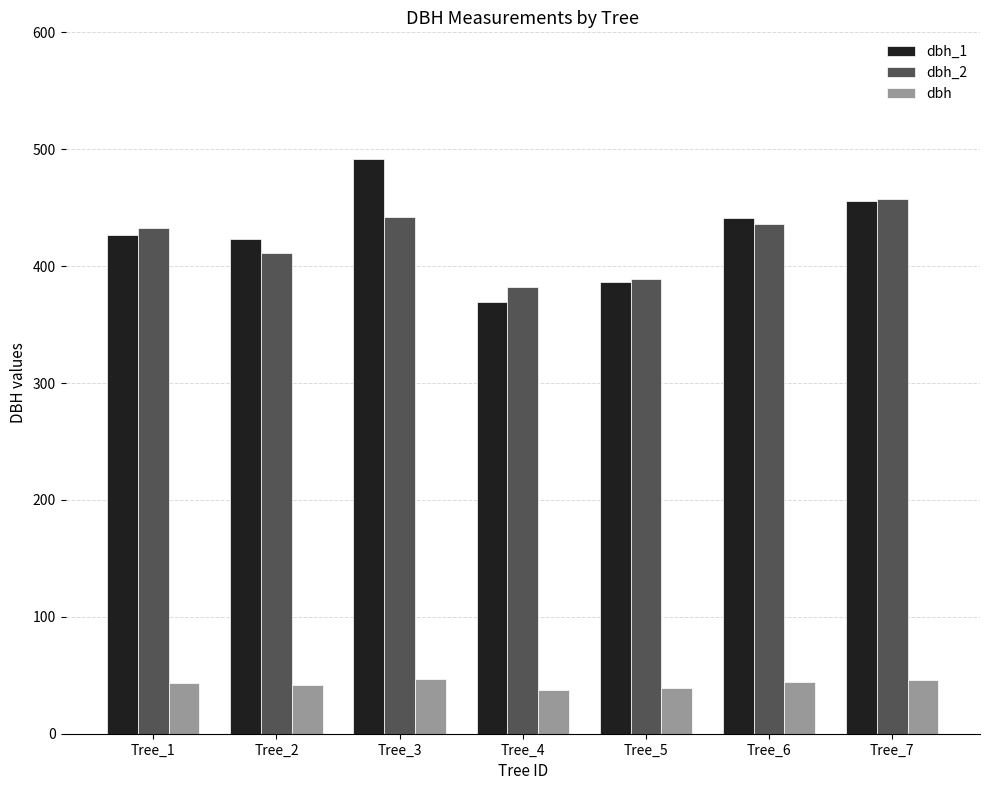

Which category has the highest value in the dbh_2 series?

Tree_7